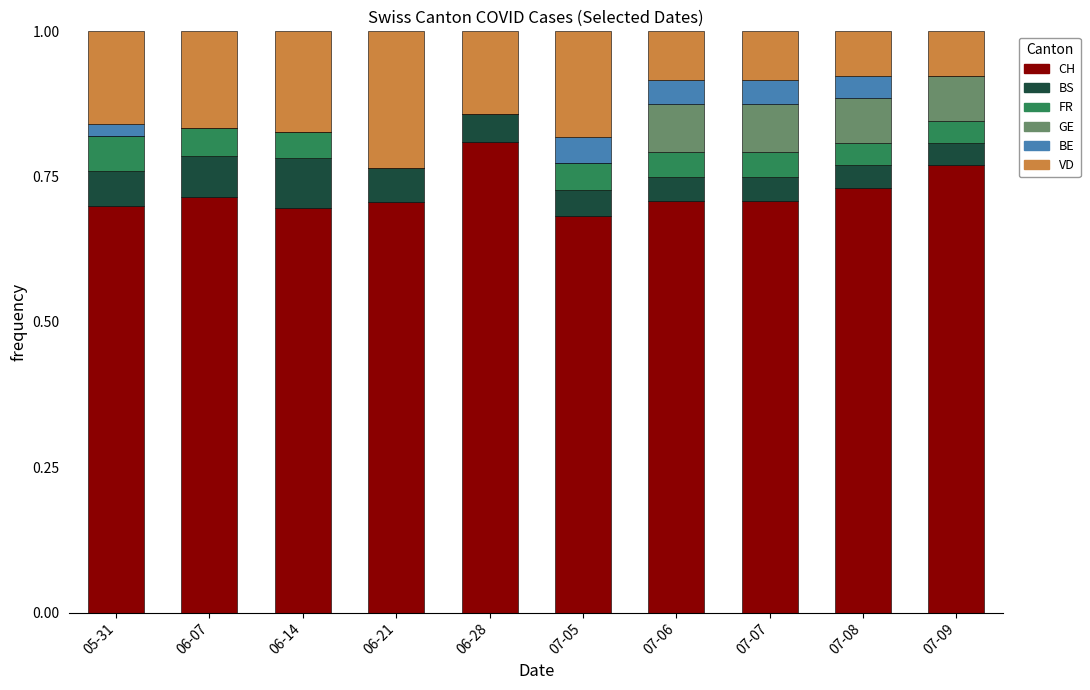

At which label does CH reach its peak?

06-28